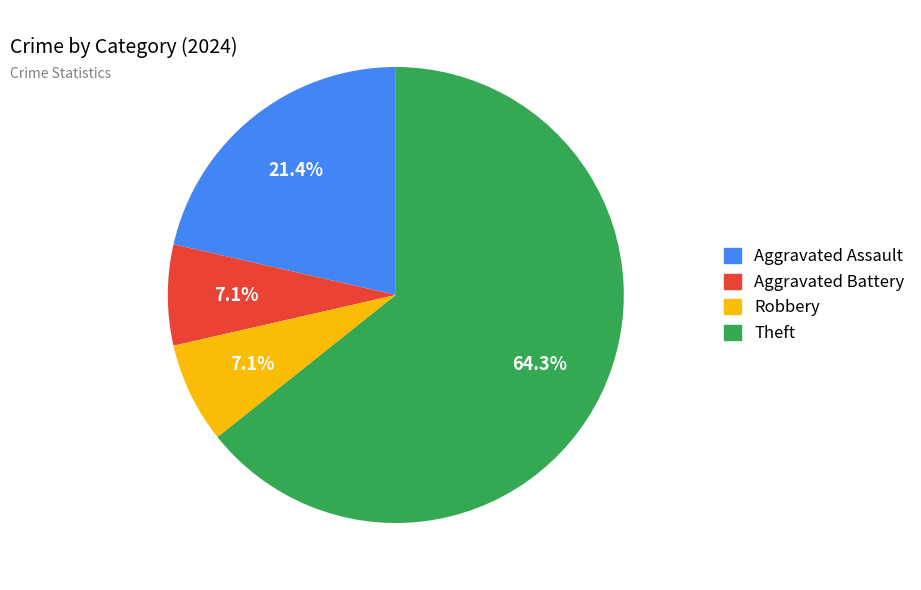

What is the ratio of the value at Aggravated Assault to the value at Aggravated Battery?

3.0